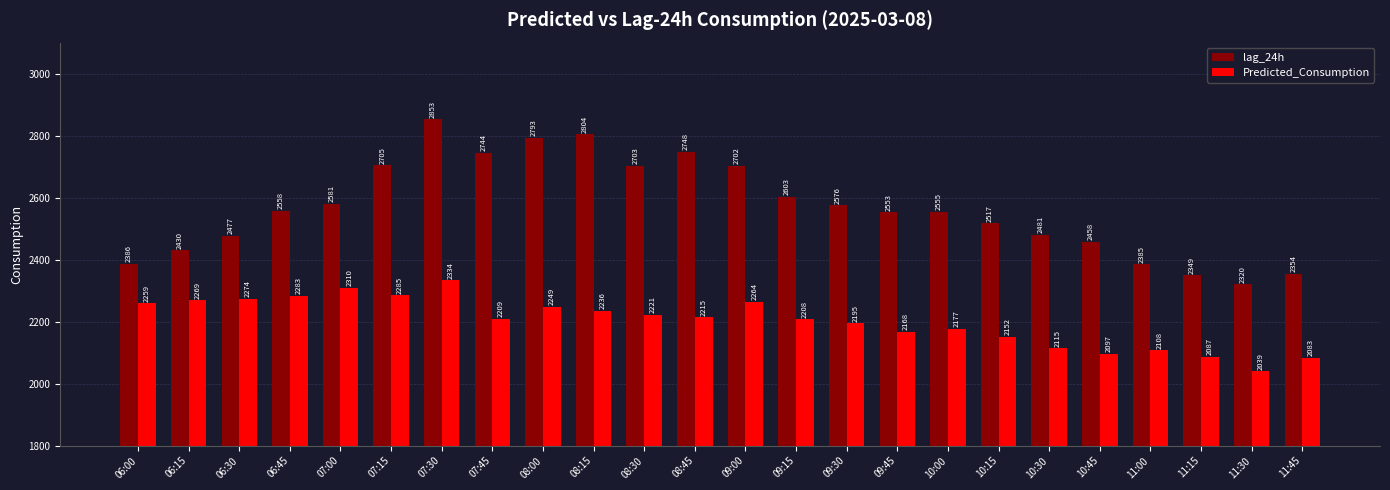

Rank the series by their average value, from highest to lowest.

lag_24h, Predicted_Consumption